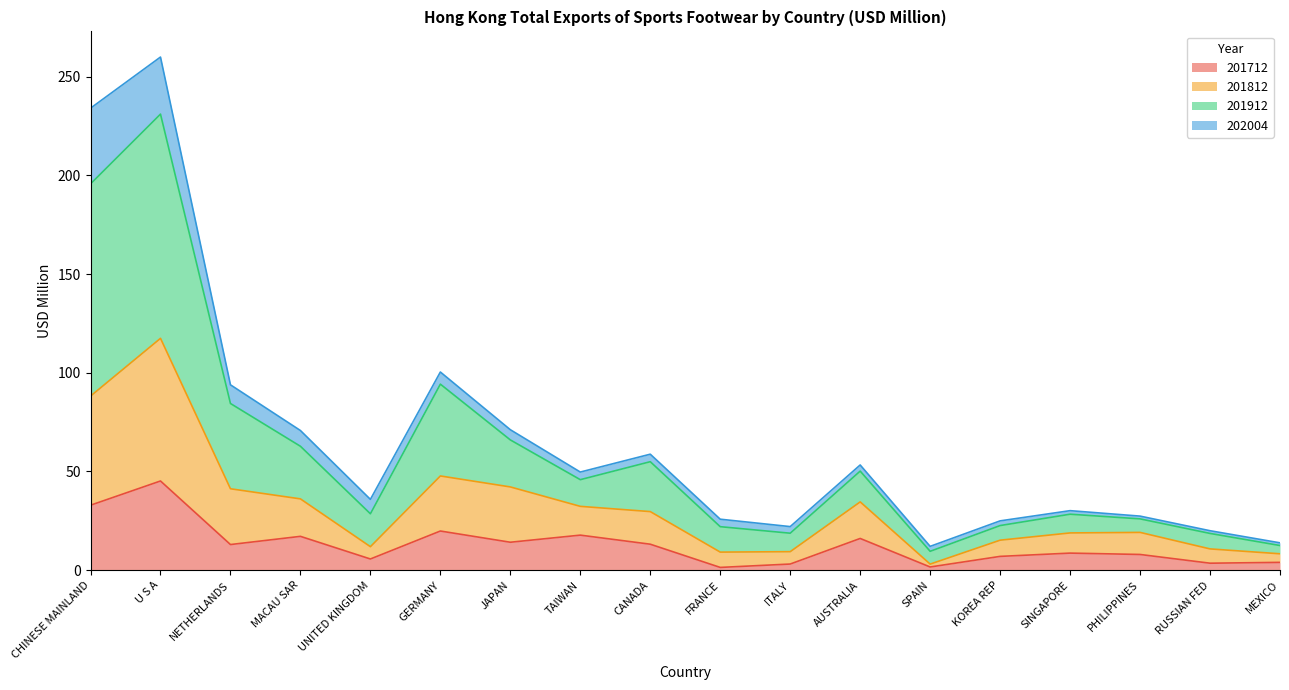

At which category does 201812 reach its first local valley?

UNITED KINGDOM